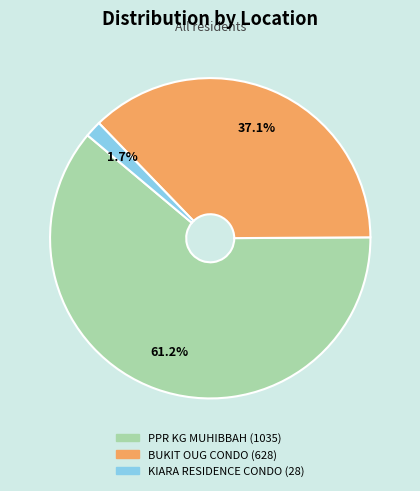

Which has a higher value, BUKIT OUG CONDO or PPR KG MUHIBBAH?

PPR KG MUHIBBAH